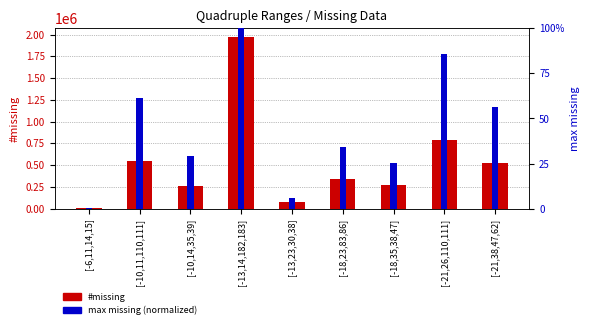

What is the difference between the highest and lowest values at [-10,14,35,39]?

256198.7